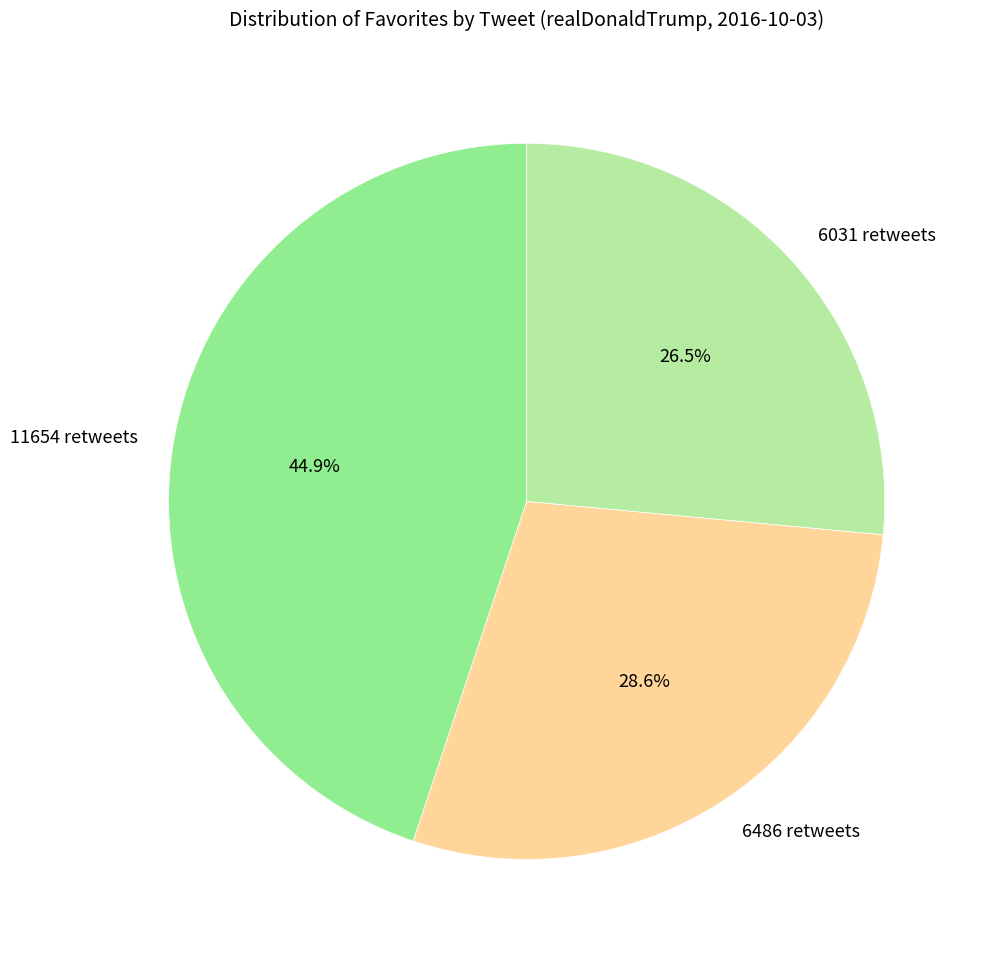

Rank the categories by value from highest to lowest.

11654 retweets, 6486 retweets, 6031 retweets